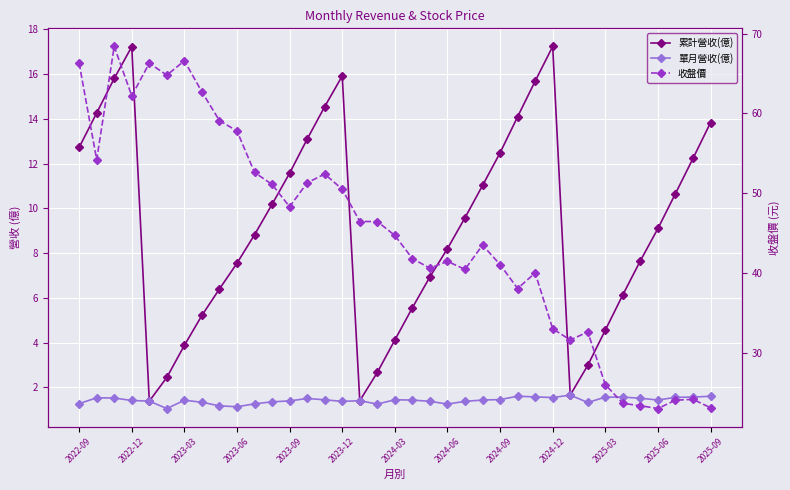

Which series has the widest spread of values?

收盤價